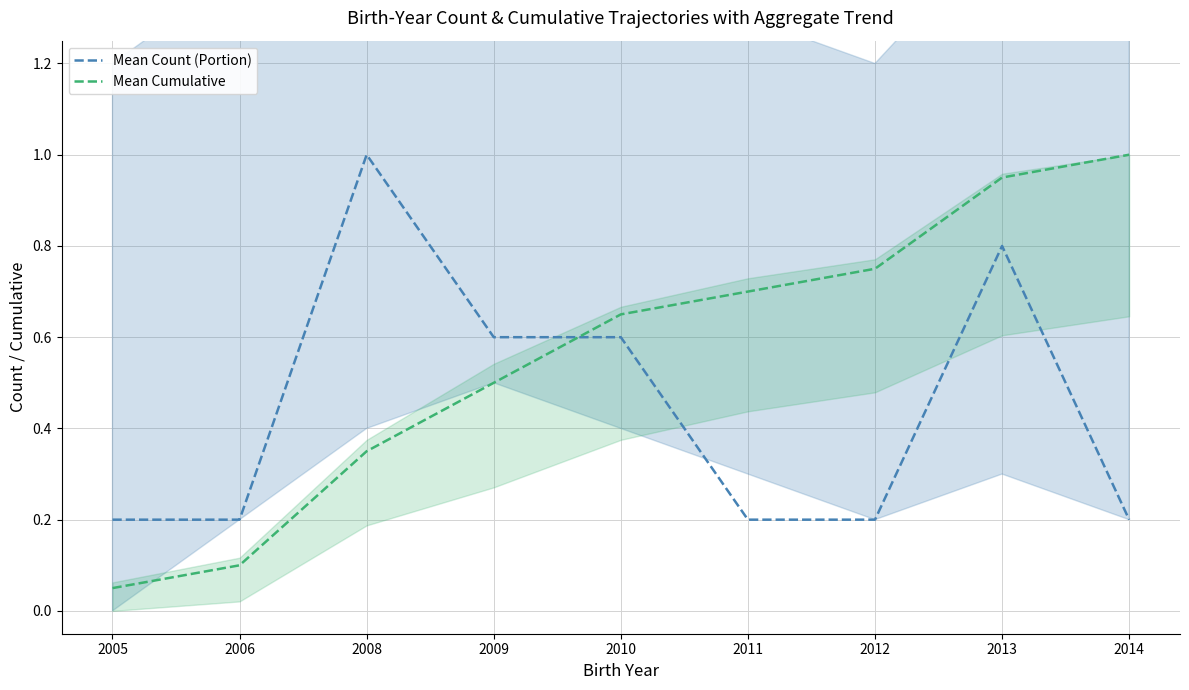

Rank the series by their average value, from lowest to highest.

Mean Count (Portion), Mean Cumulative